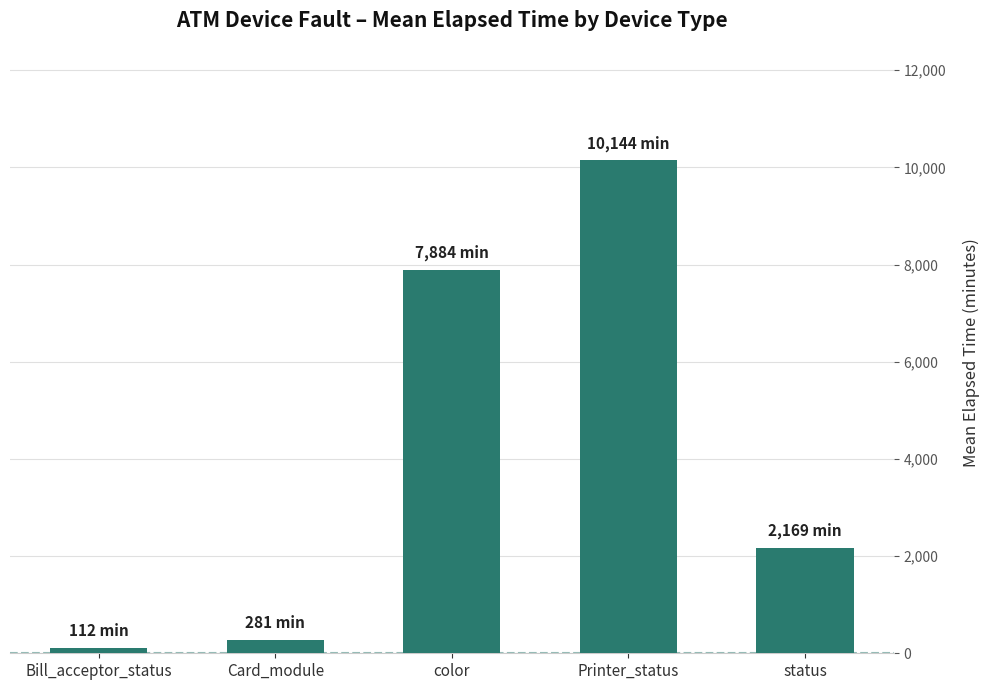

Is it true that the value at Card_module is 281.0?

True